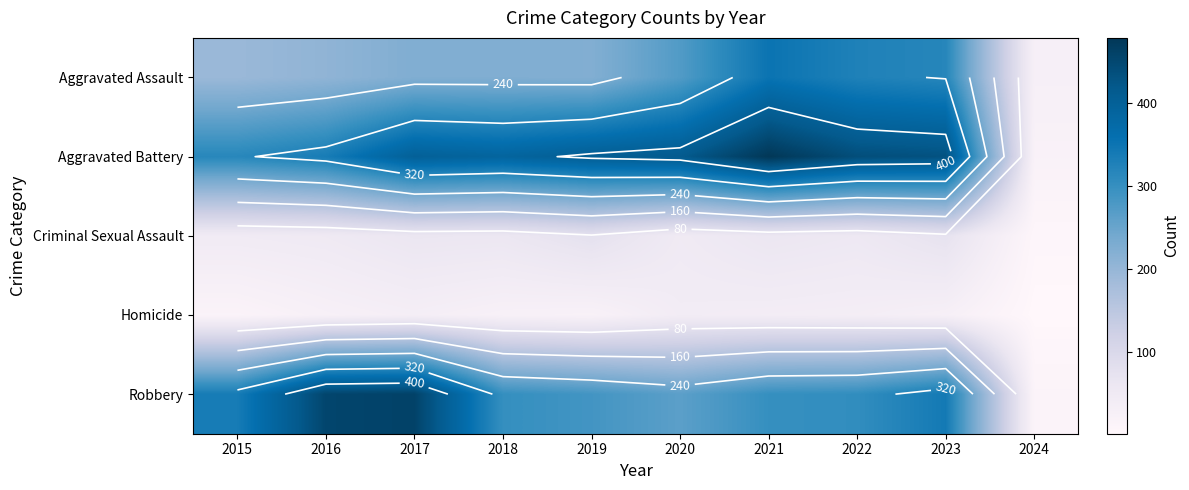

How many distinct data groups are displayed?

5